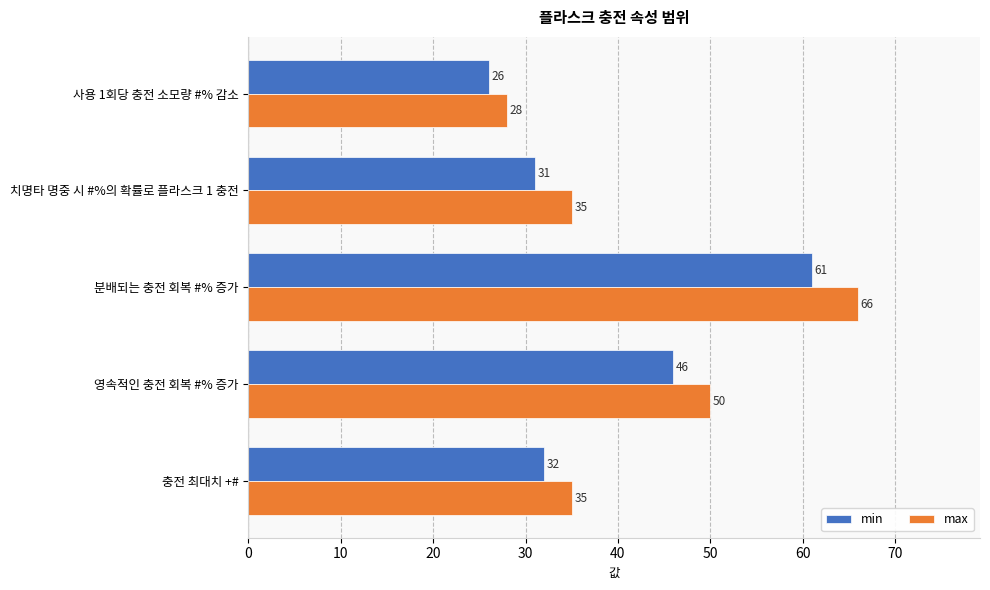

What is the total value across all series at 사용 1회당 충전 소모량 #% 감소?

54